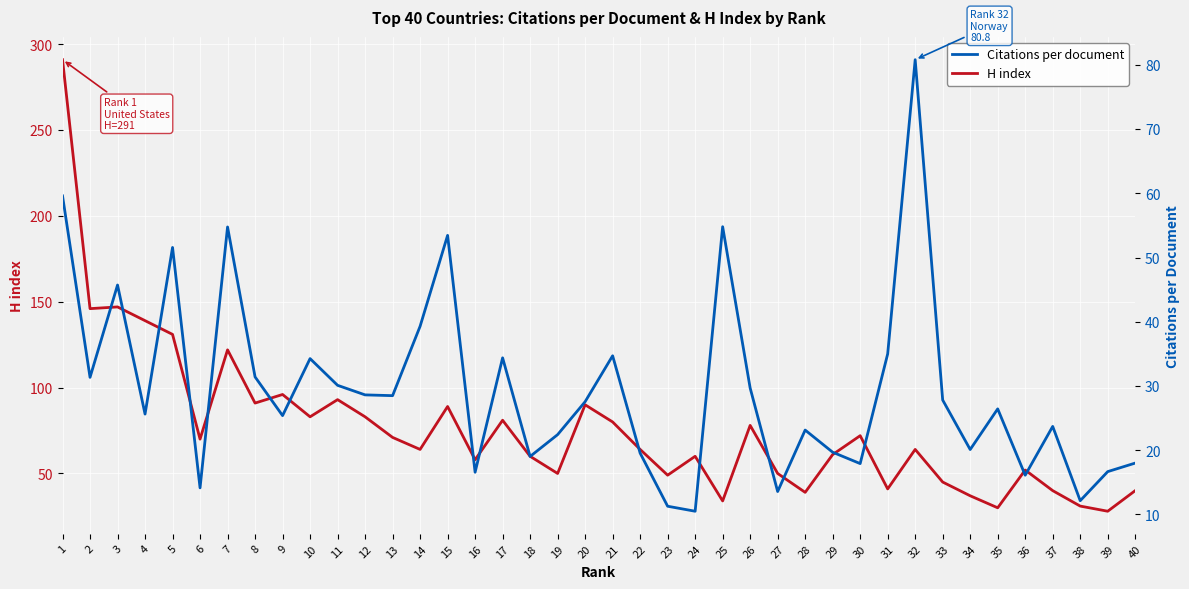

Rank the series by their average value, from highest to lowest.

H index, Citations per document